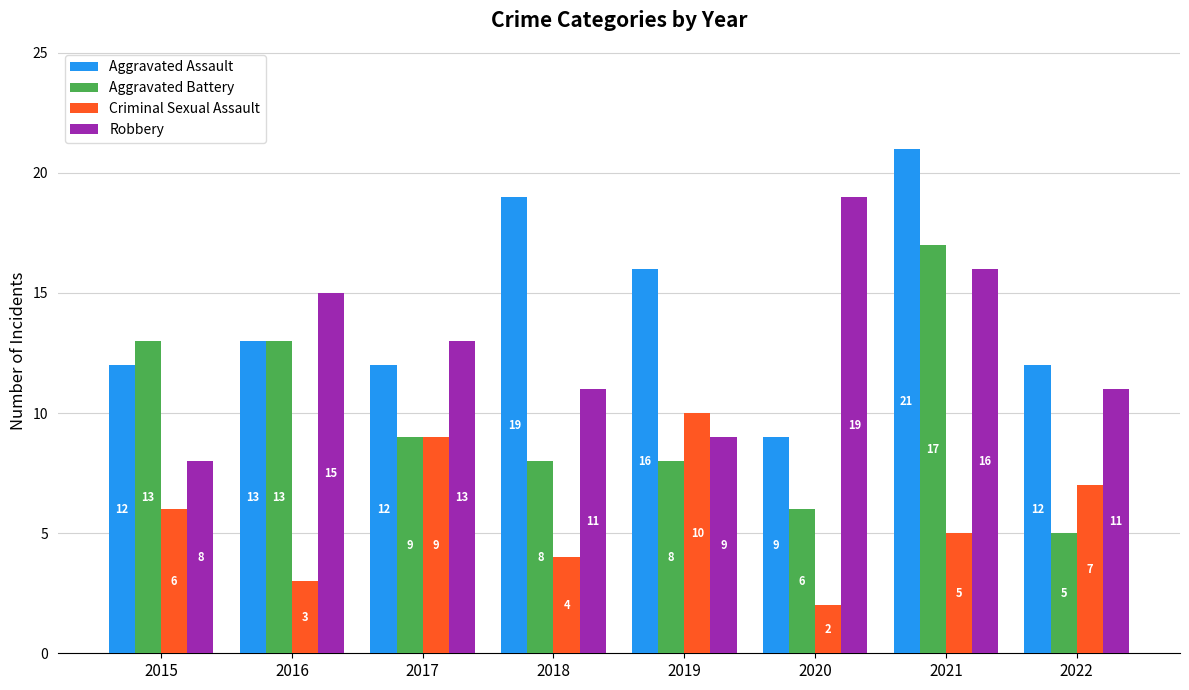

How many distinct data groups are displayed?

4